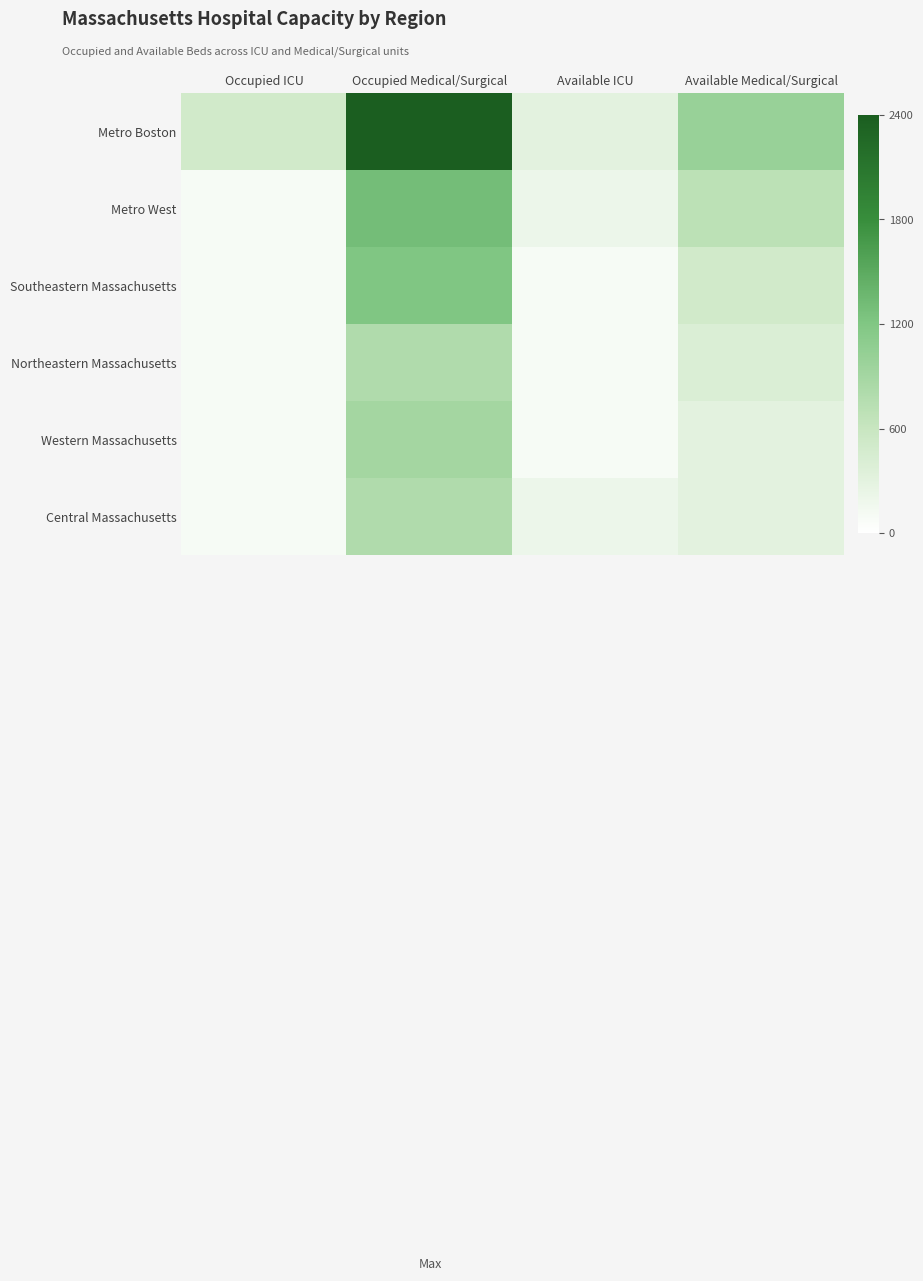

At which category is the sum across all series the highest?

Occupied Medical/Surgical